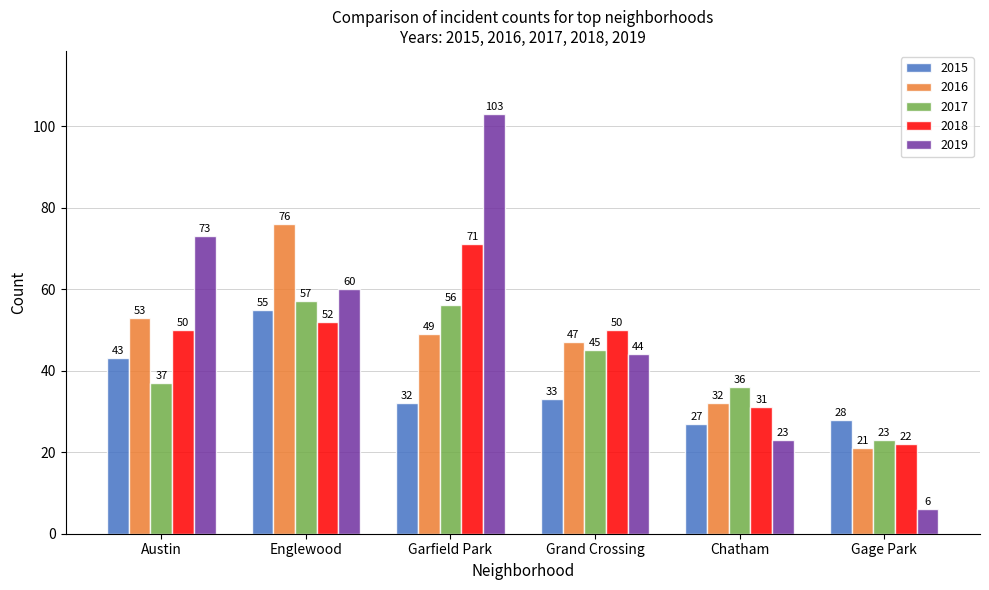

What are all the series names shown in the legend?

2015, 2016, 2017, 2018, 2019